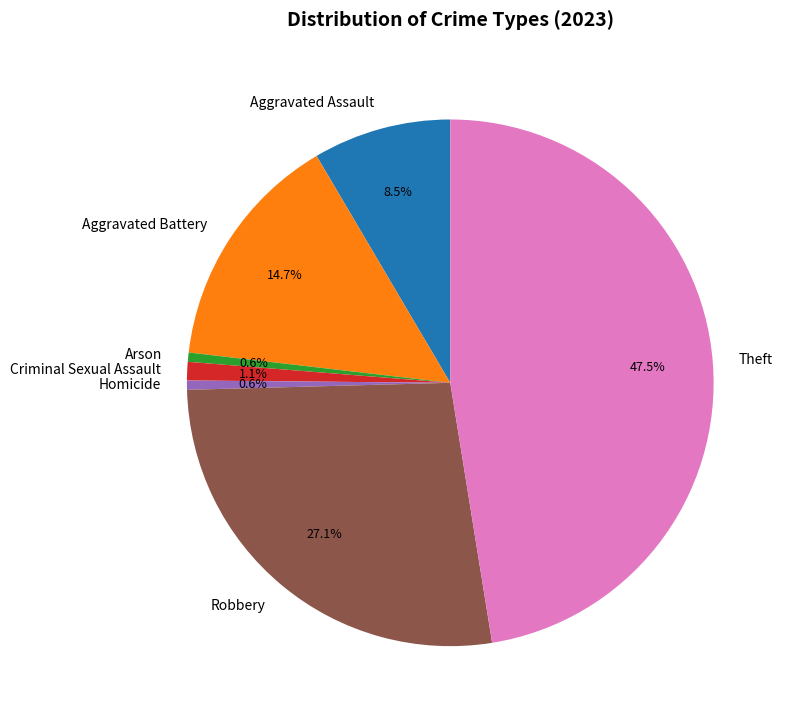

To the nearest percent, what is the difference between the largest and smallest slice percentages?

47%